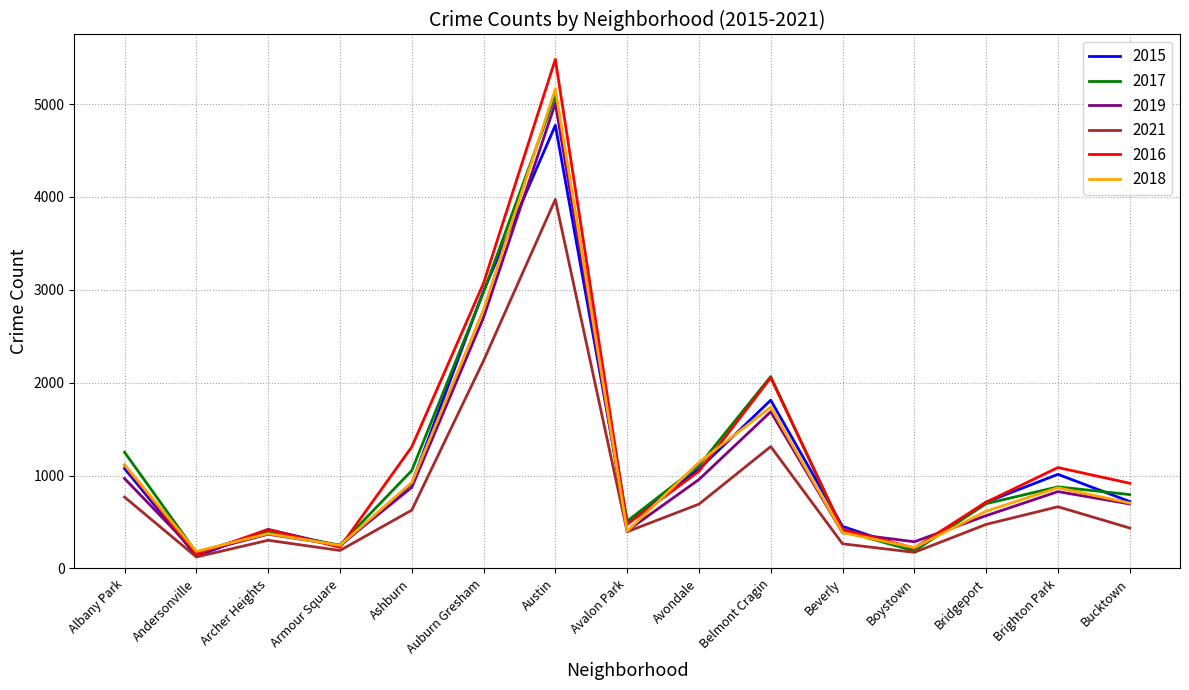

Is this an area chart (filled region under the line)?

No